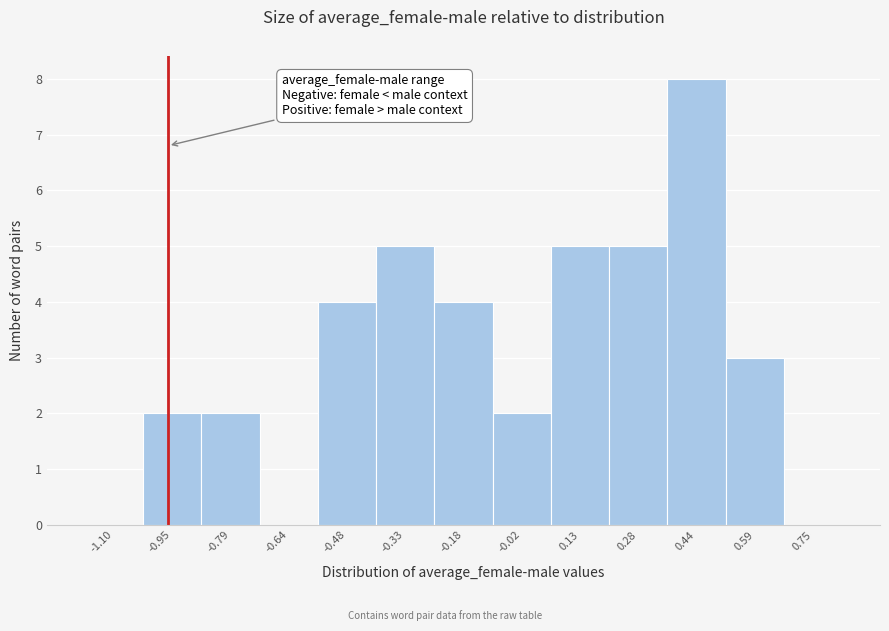

Reading left to right, transcribe all the data shown in this chart.

-1.10=0	-0.95=2	-0.79=2	-0.64=0	-0.48=4	-0.33=5	-0.18=4	-0.02=2	0.13=5	0.28=5	0.44=8	0.59=3	0.75=0